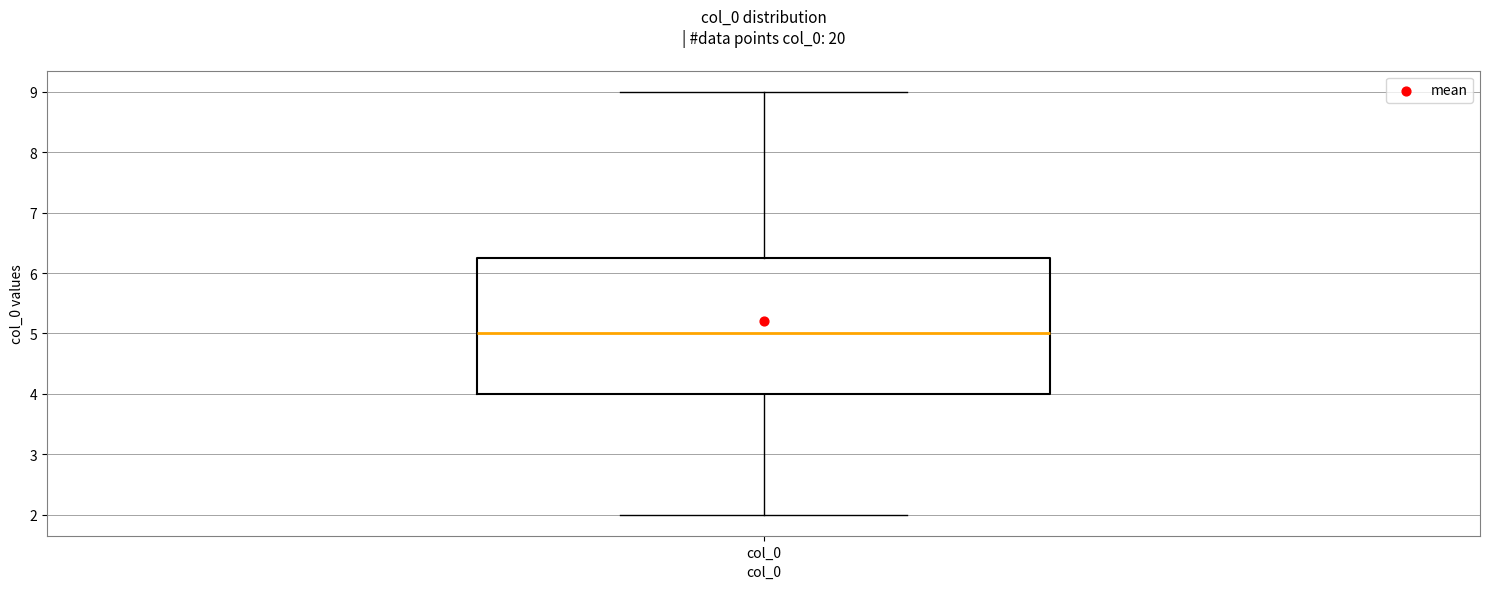

Read this box plot against the y-axis: the position of the median line, the range covered by the box, and the ends of both whiskers. The values are not printed on the chart, so give them approximately, as read against the axis.

median 5.0, box 4.0 to 6.3, whiskers 2.0 to 9.0